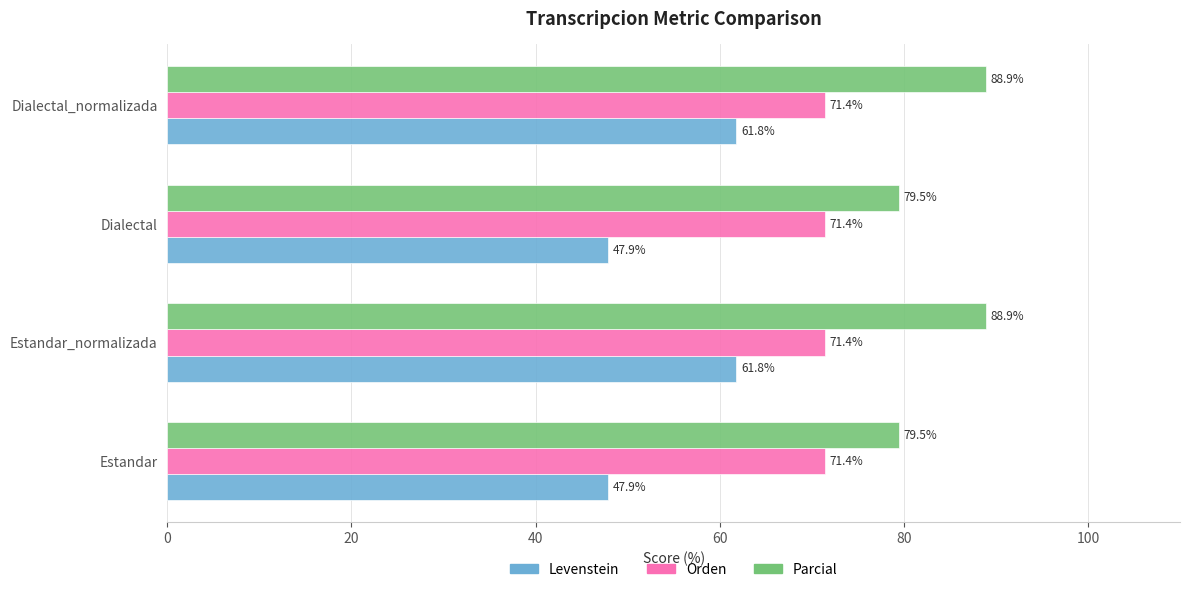

What is the average value of the Parcial series?

84.2